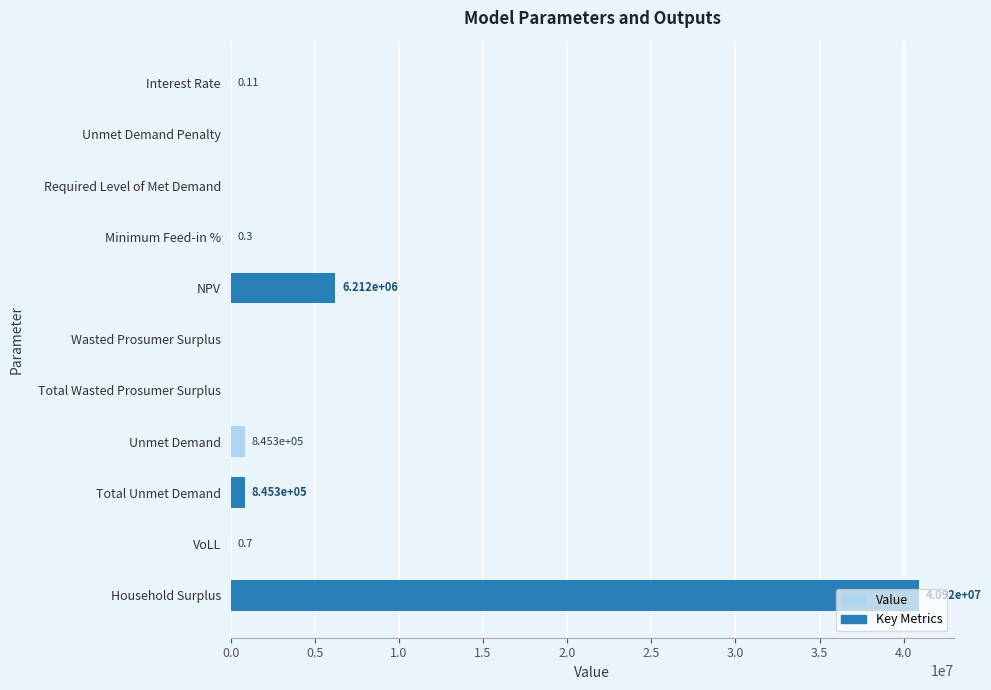

Which label corresponds to the largest value in the chart?

Household Surplus